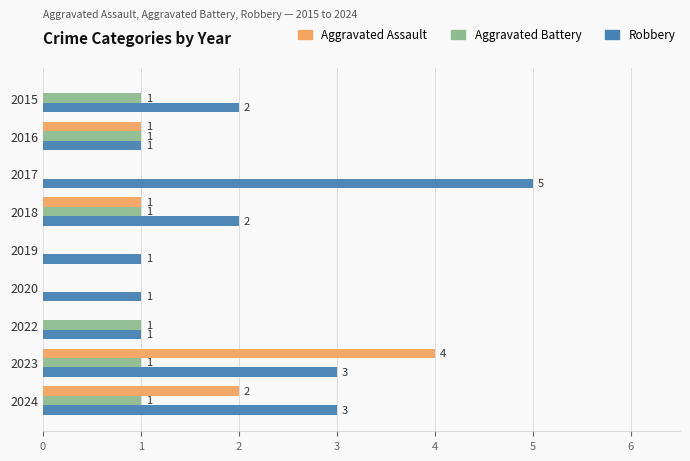

Which series changed the most between 2019 and 2022?

Aggravated Battery